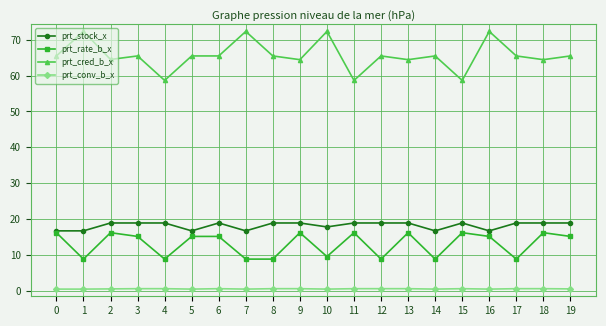

Rank the series by their maximum value, from highest to lowest.

prt_cred_b_x, prt_stock_x, prt_rate_b_x, prt_conv_b_x